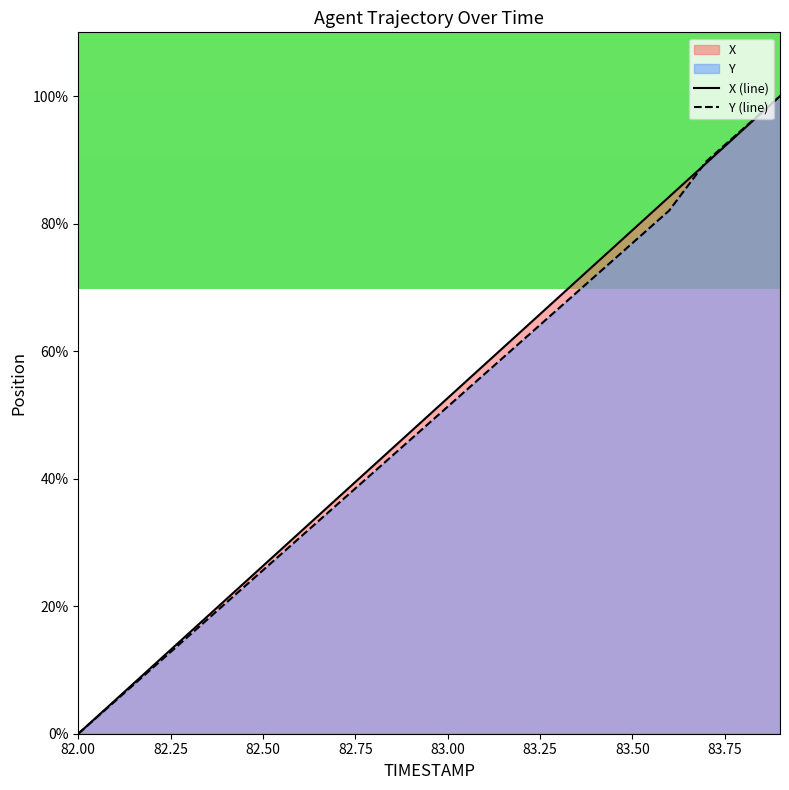

True or false: X (line) has a value of 31.4 at 82.00.

False